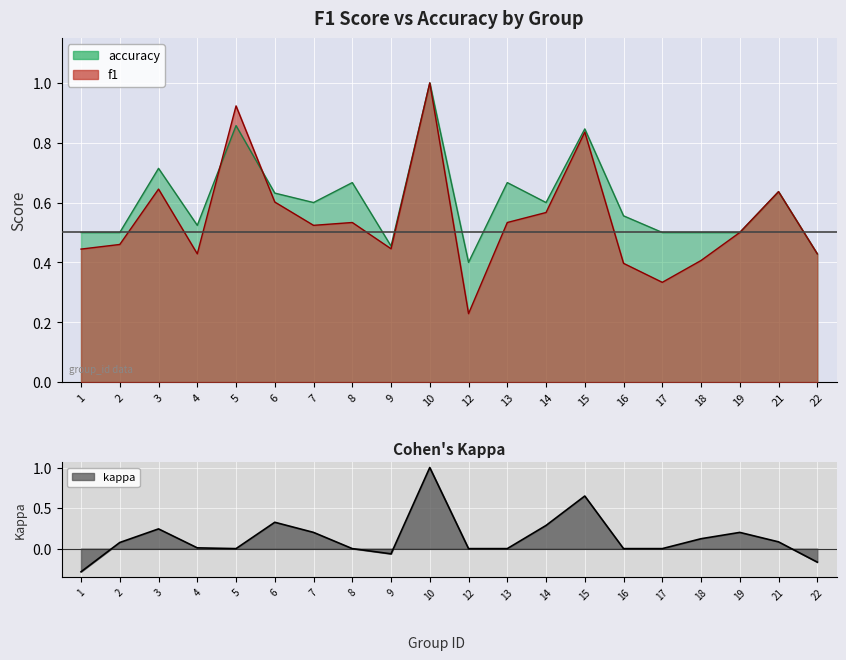

Which has a higher value, 13 or 7?

13